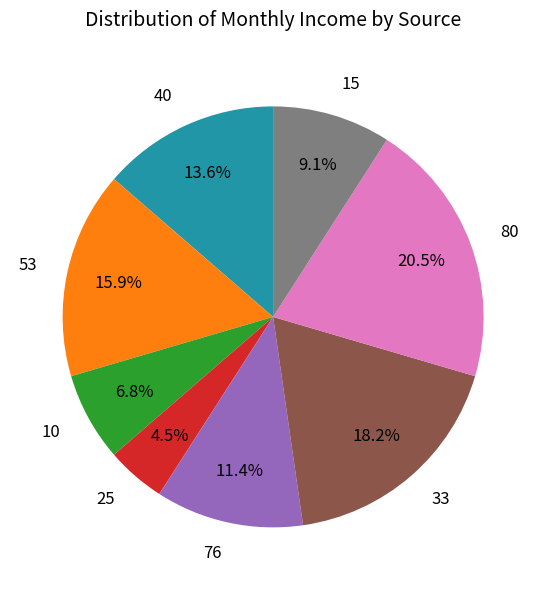

Rank the categories by value from highest to lowest.

80, 33, 53, 40, 76, 15, 10, 25